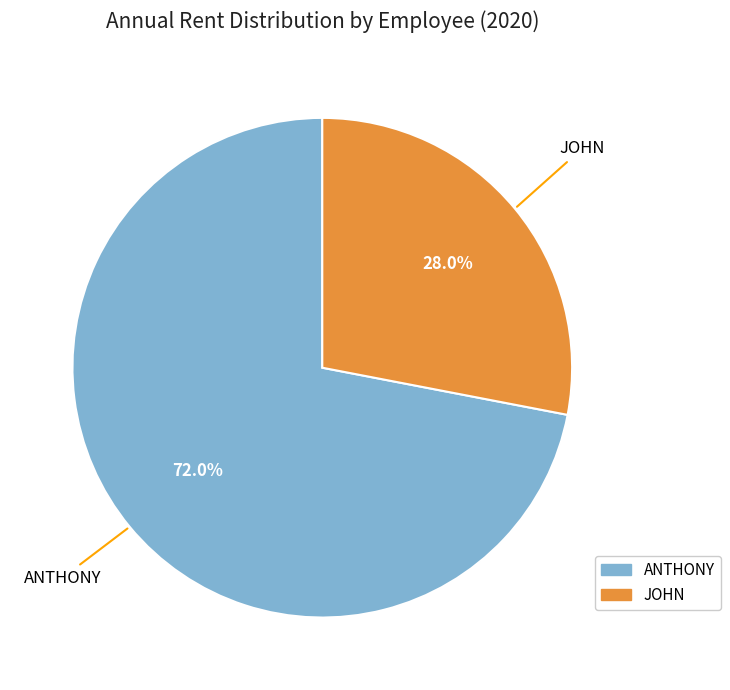

Between JOHN and ANTHONY, which is larger?

ANTHONY